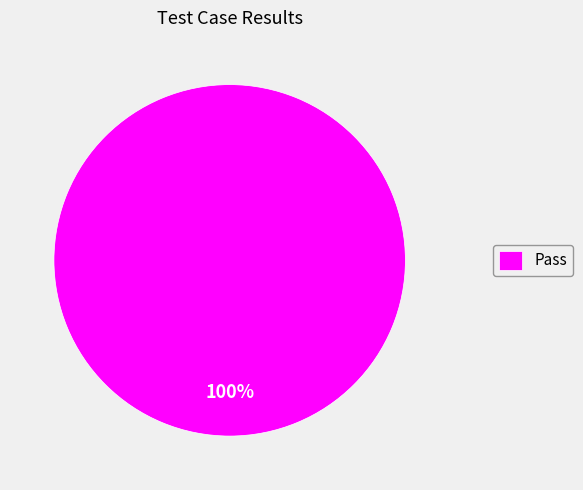

Rank the categories by value from lowest to highest.

Pass